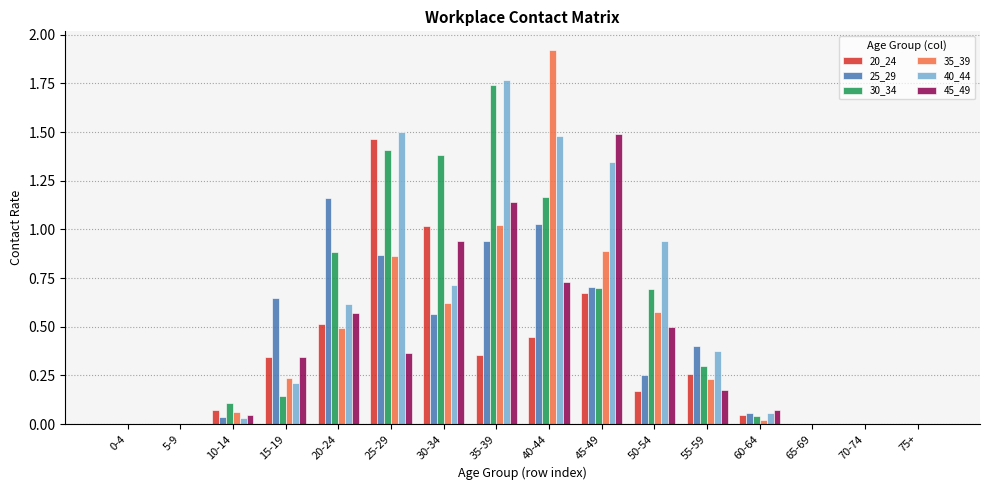

Is the value of 40_44 at 15-19 greater than the value of 20_24 at 15-19?

No